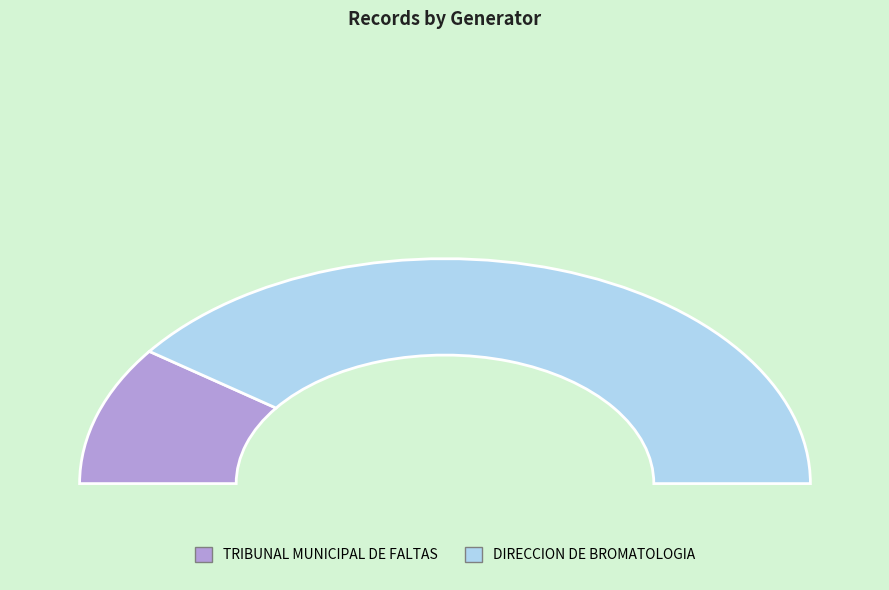

What is the largest slice in the pie chart?

DIRECCION DE BROMATOLOGIA